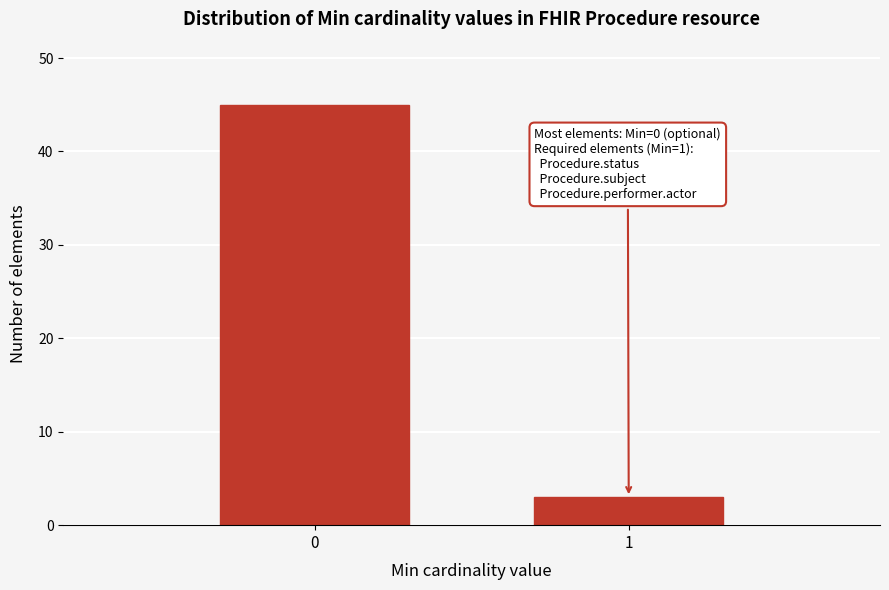

Reading left to right, list all the values displayed in this chart.

0=45	1=3